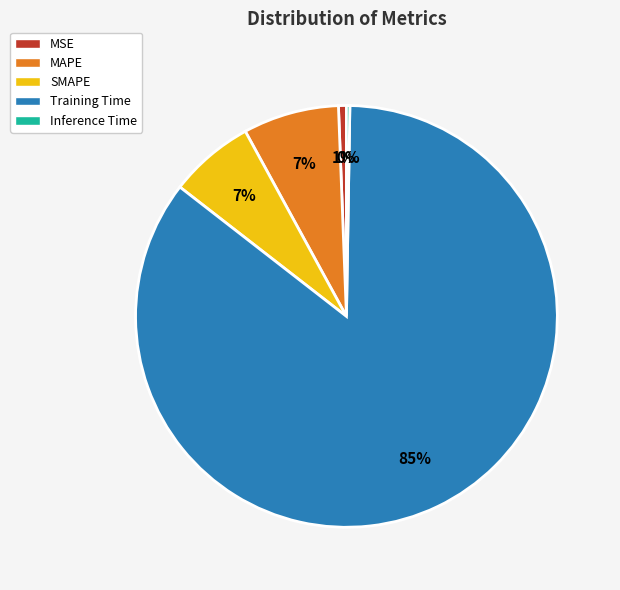

To the nearest percent, what portion does MSE represent?

1%